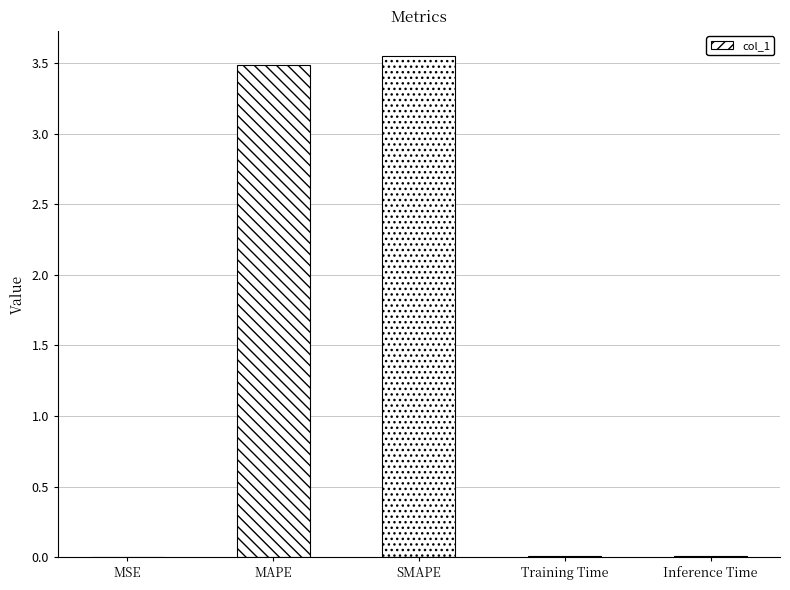

Which has a higher value, SMAPE or Training Time?

SMAPE